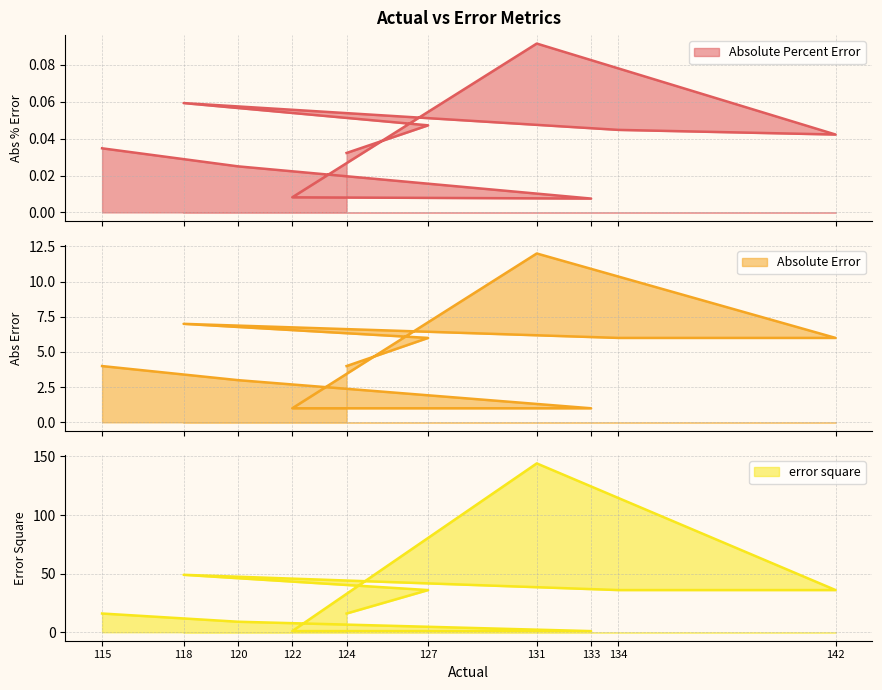

How many interior local peaks does the Absolute Percent Error series have?

2